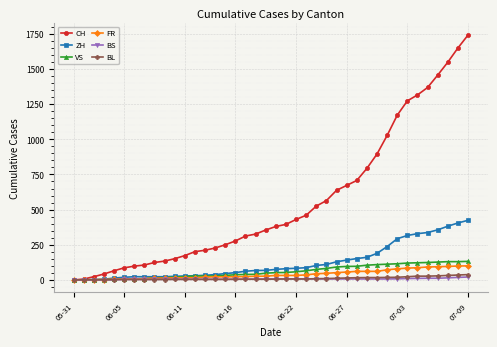

Which series has the widest spread of values?

CH